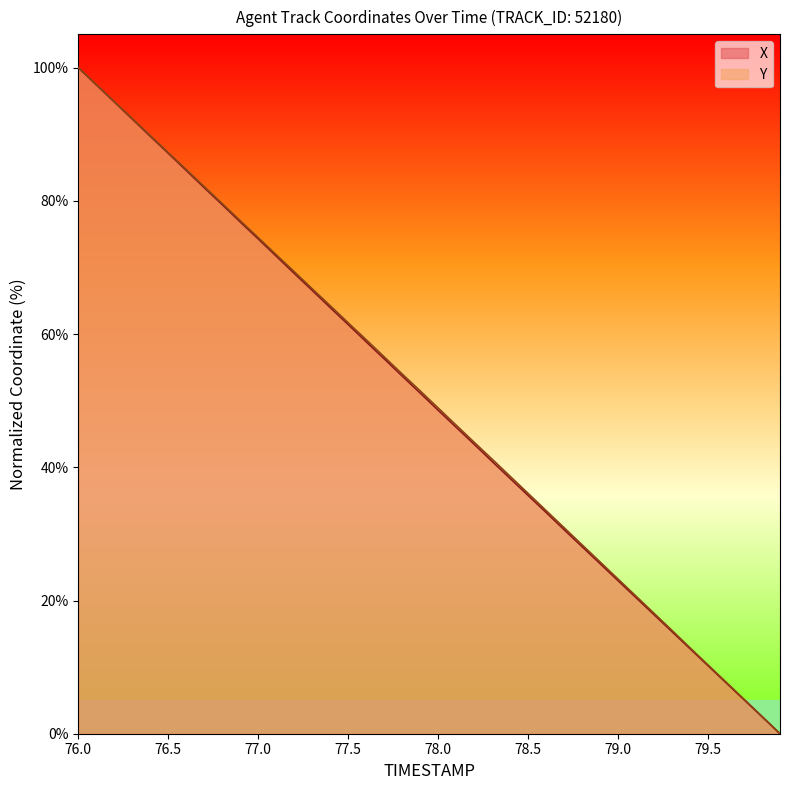

What is the maximum value for Y?

100.0